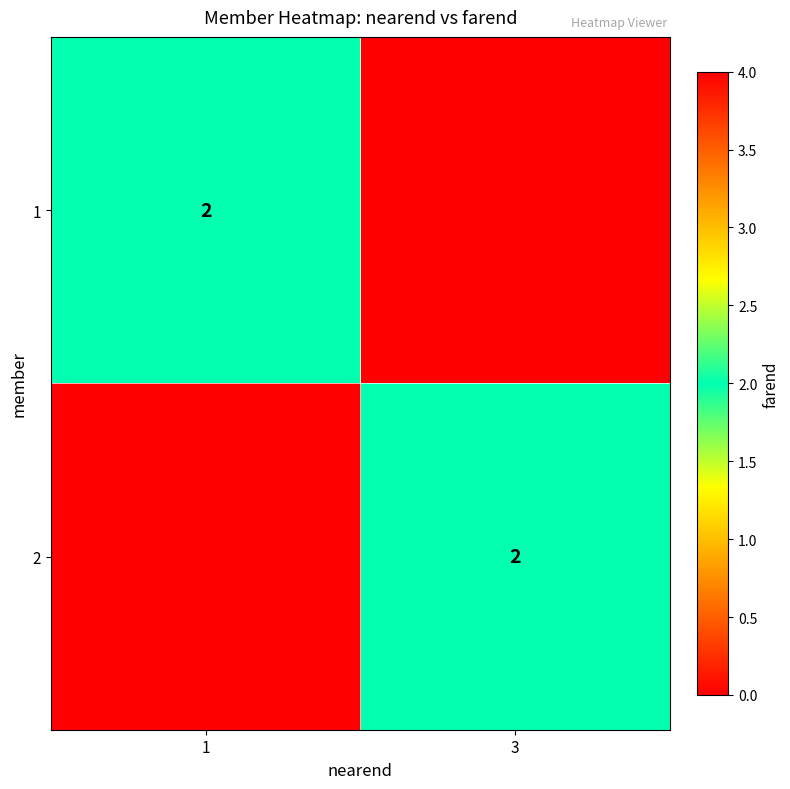

True or false: 2 has a value of 2 at 3.

True